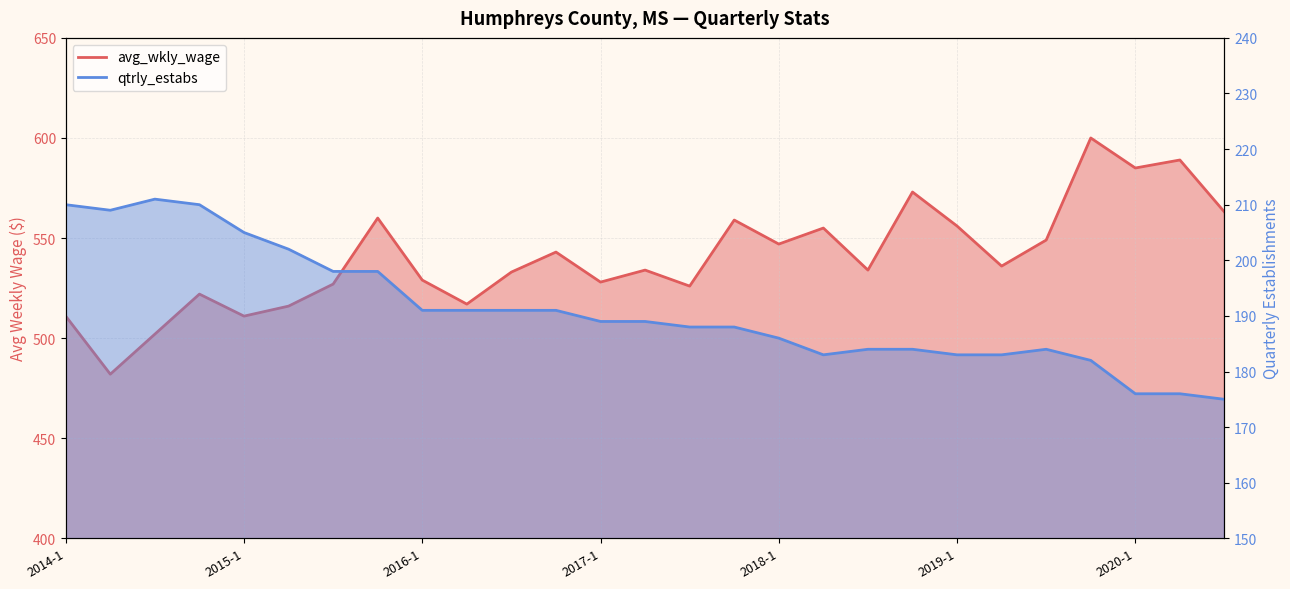

What position from the right is 2019-4?

4